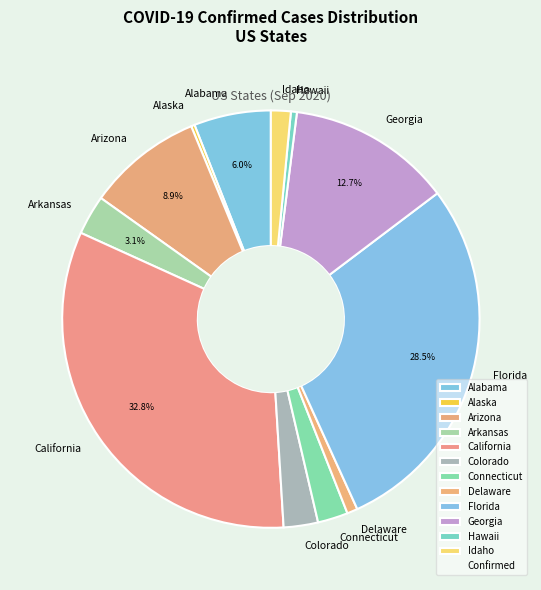

Which category has the biggest portion of the pie?

California